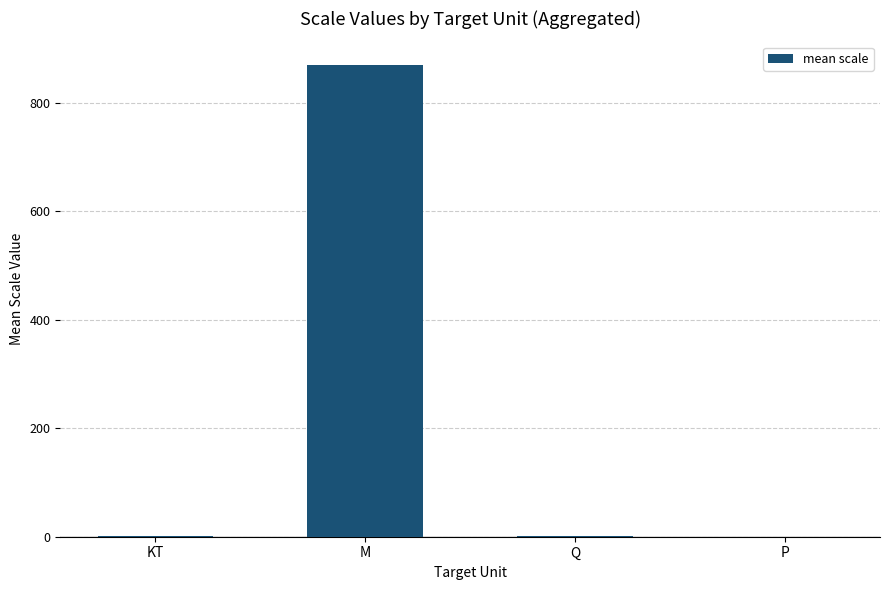

Where is the data nearest to the value 435?

KT